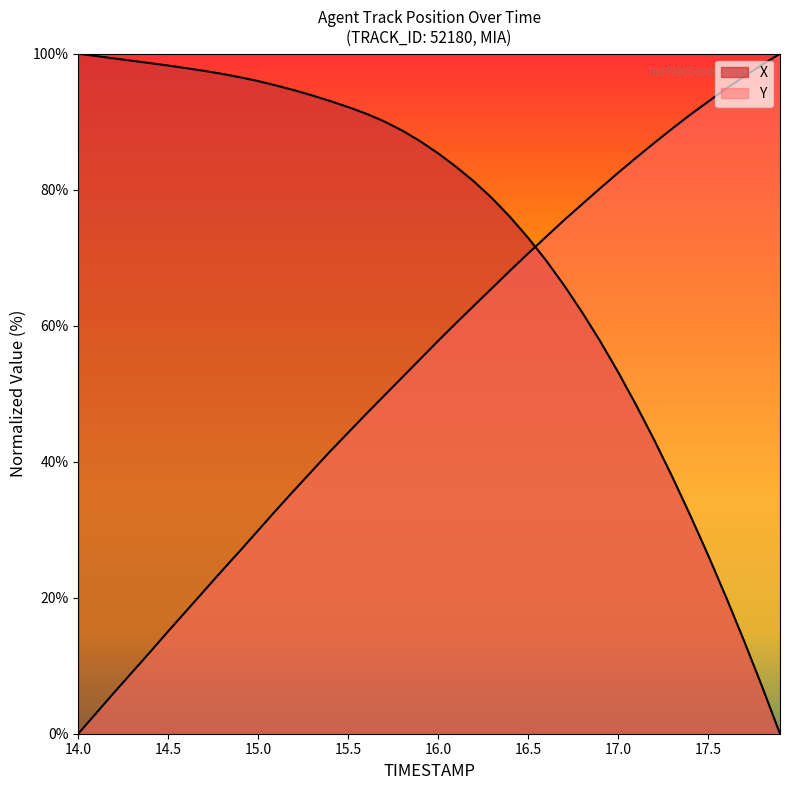

How many lines are shown in the chart?

2